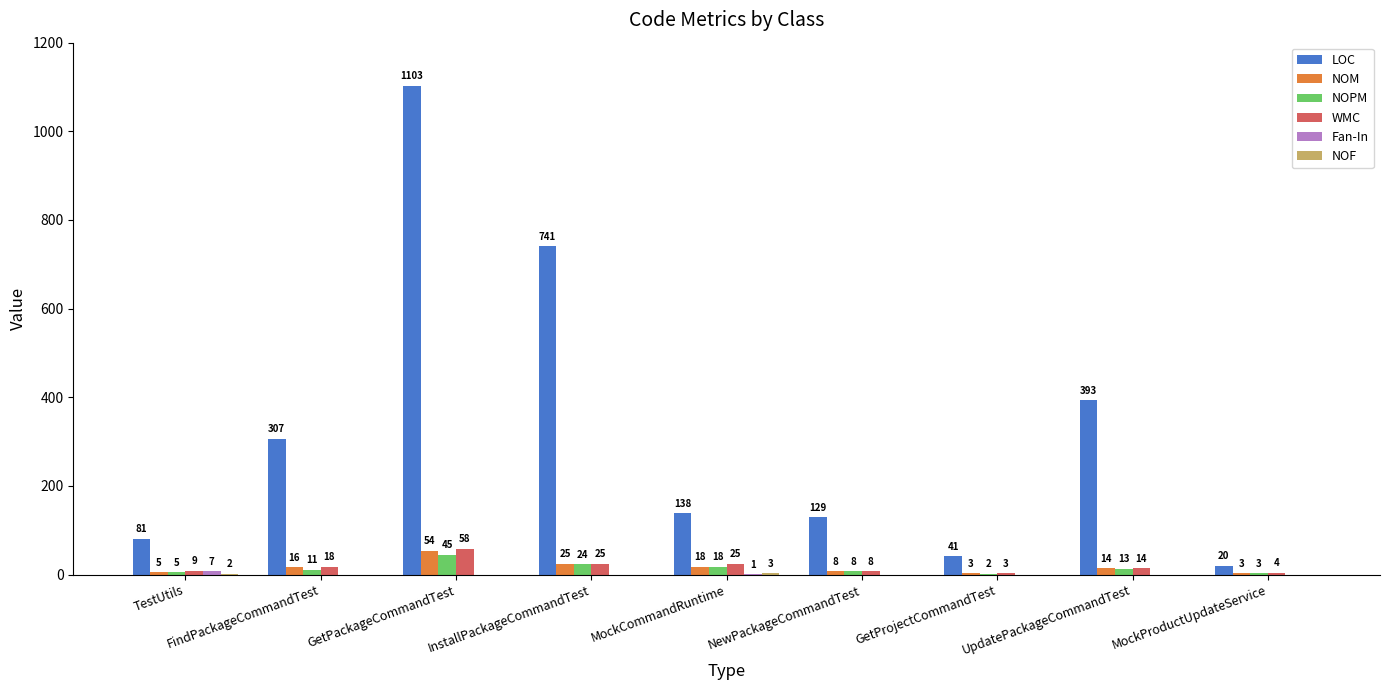

What is the sum of the LOC values at TestUtils and GetPackageCommandTest?

1184